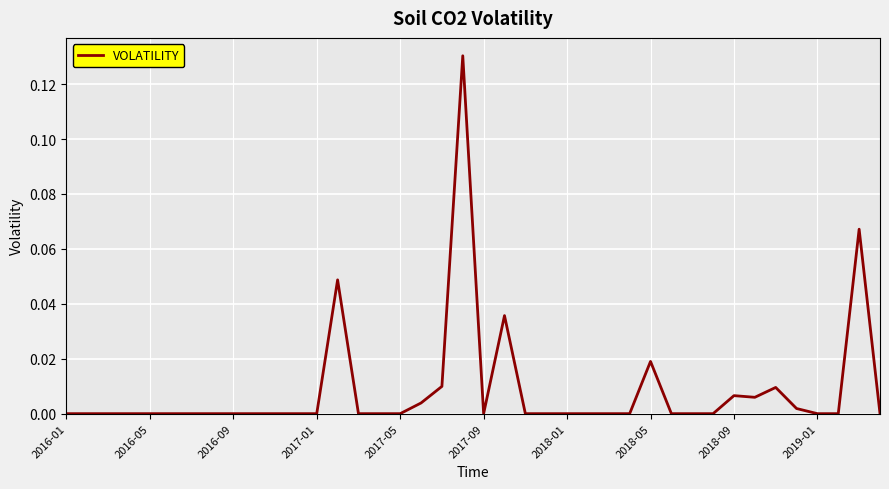

What is the label of the 40th point from the right?

2016-01